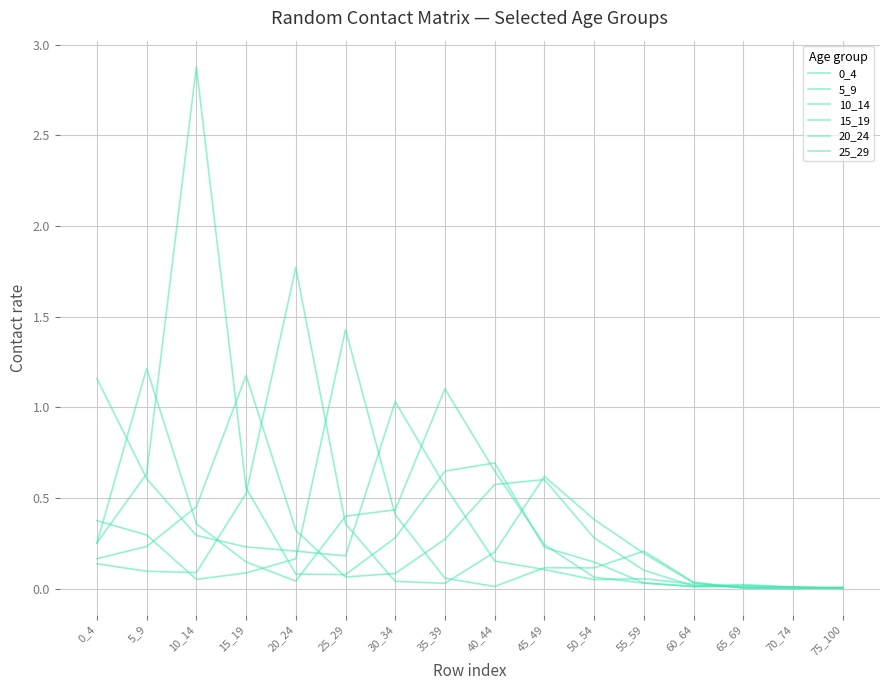

Is it true that 0_4 equals 0.0 at 65_69?

True